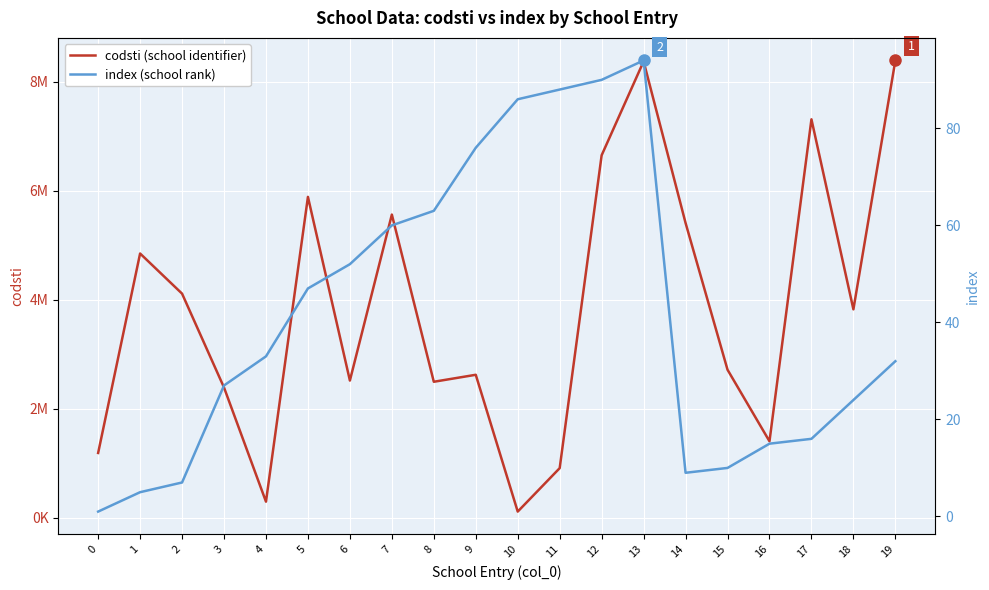

What are all the series names shown in the legend?

codsti (school identifier), index (school rank)